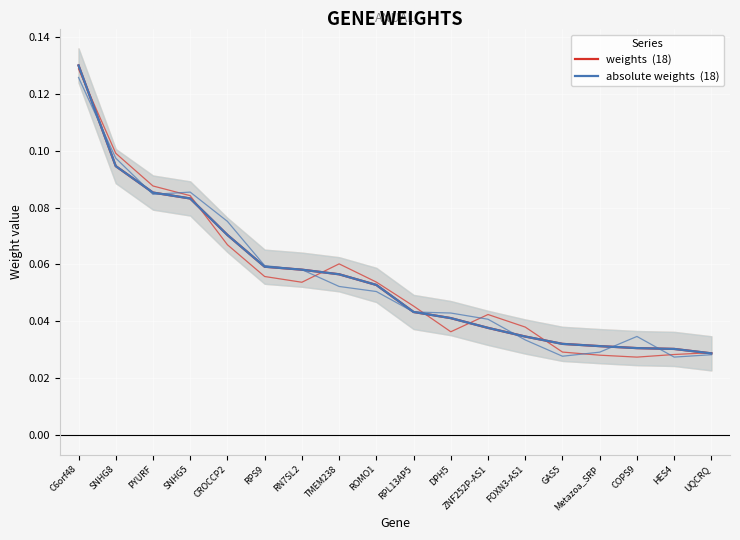

Which category has the highest value in the weights  (18) series?

C6orf48